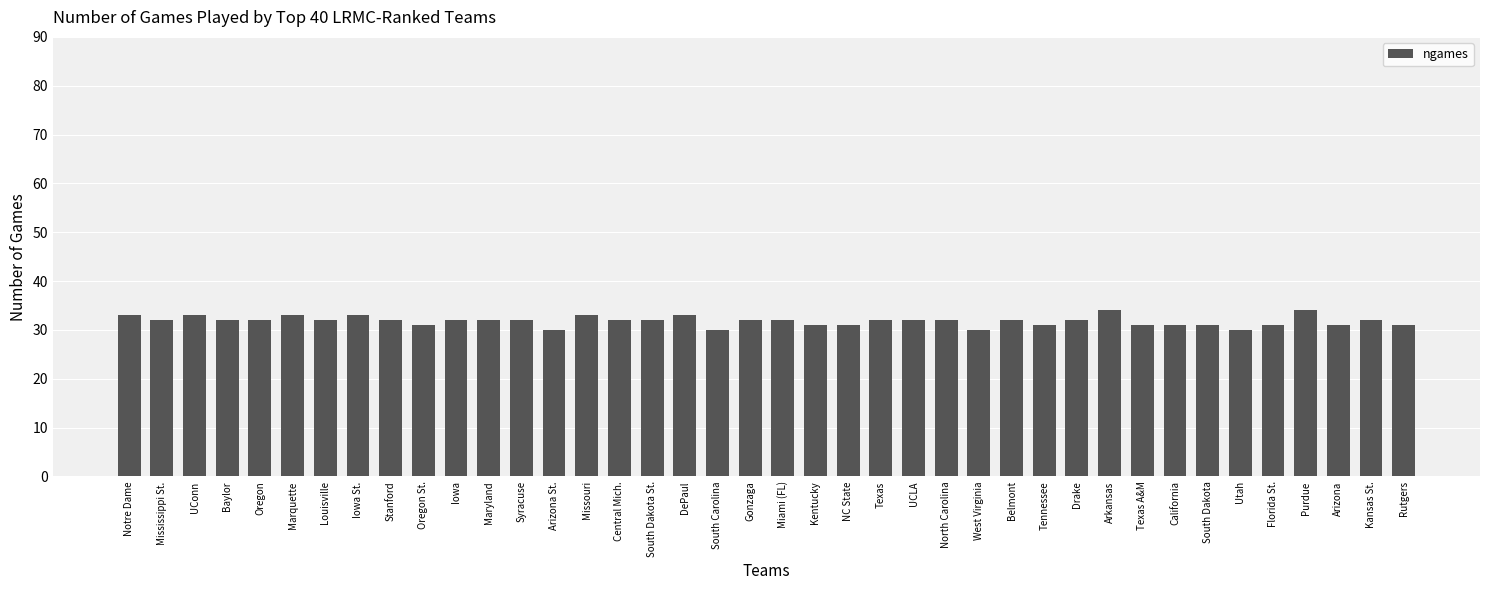

Reading right to left, what are all the values shown in this chart?

Rutgers=31	Kansas St.=32	Arizona=31	Purdue=34	Florida St.=31	Utah=30	South Dakota=31	California=31	Texas A&M=31	Arkansas=34	Drake=32	Tennessee=31	Belmont=32	West Virginia=30	North Carolina=32	UCLA=32	Texas=32	NC State=31	Kentucky=31	Miami (FL)=32	Gonzaga=32	South Carolina=30	DePaul=33	South Dakota St.=32	Central Mich.=32	Missouri=33	Arizona St.=30	Syracuse=32	Maryland=32	Iowa=32	Oregon St.=31	Stanford=32	Iowa St.=33	Louisville=32	Marquette=33	Oregon=32	Baylor=32	UConn=33	Mississippi St.=32	Notre Dame=33